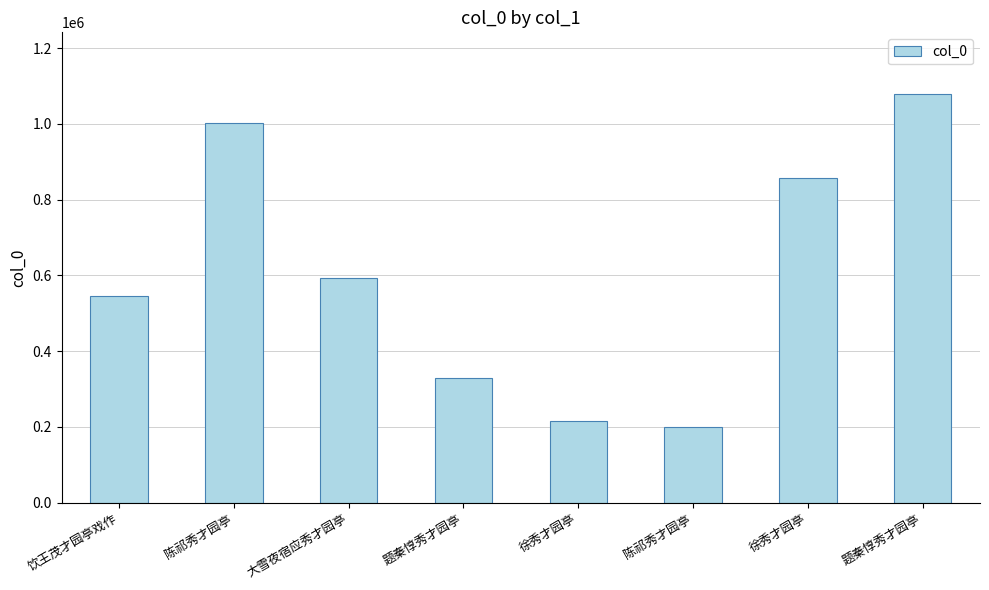

How many values are below 592666?

4